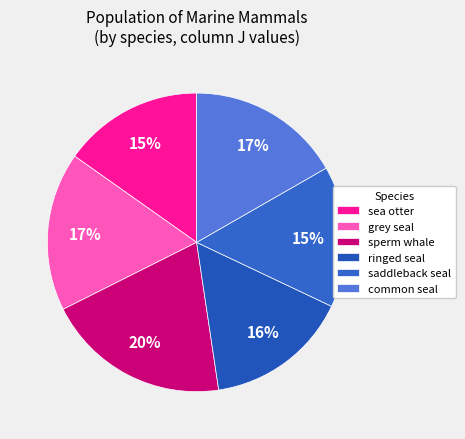

Combined, what portion of the pie is sperm whale and sea otter?

35.3%